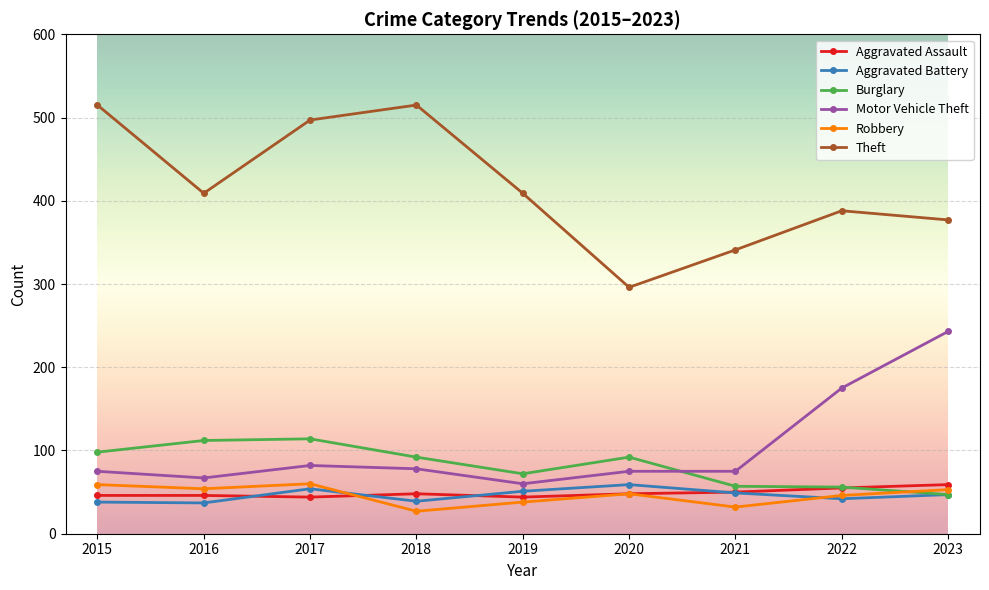

What is the sum of all Robbery values?

417